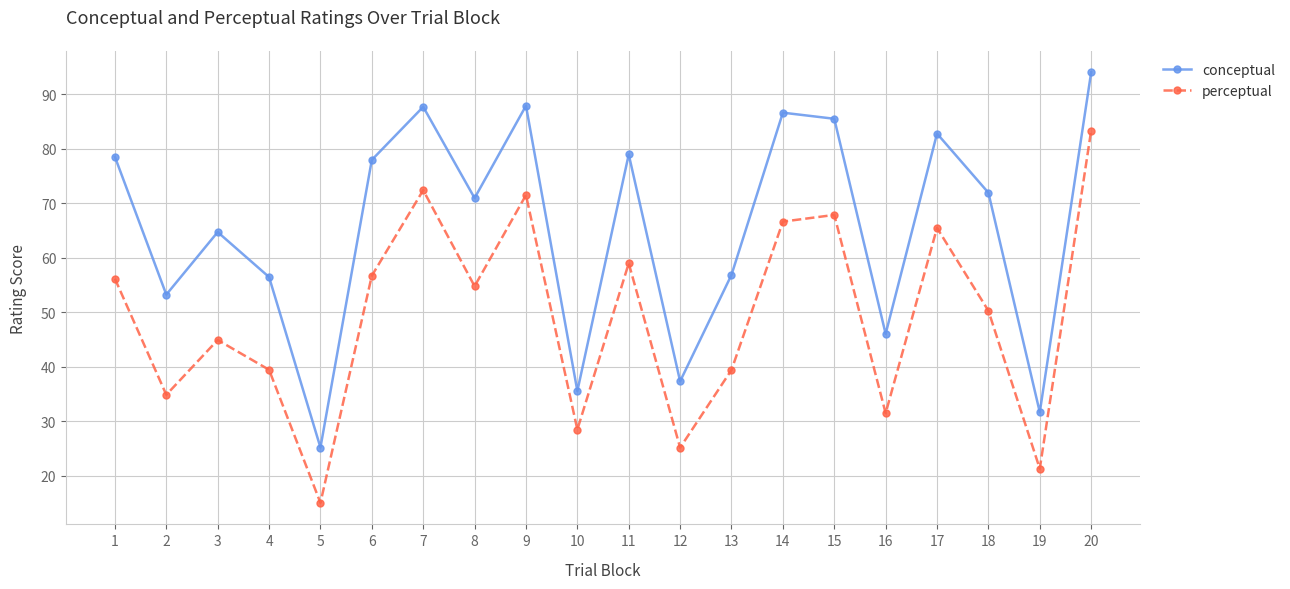

How many lines are shown in the chart?

2